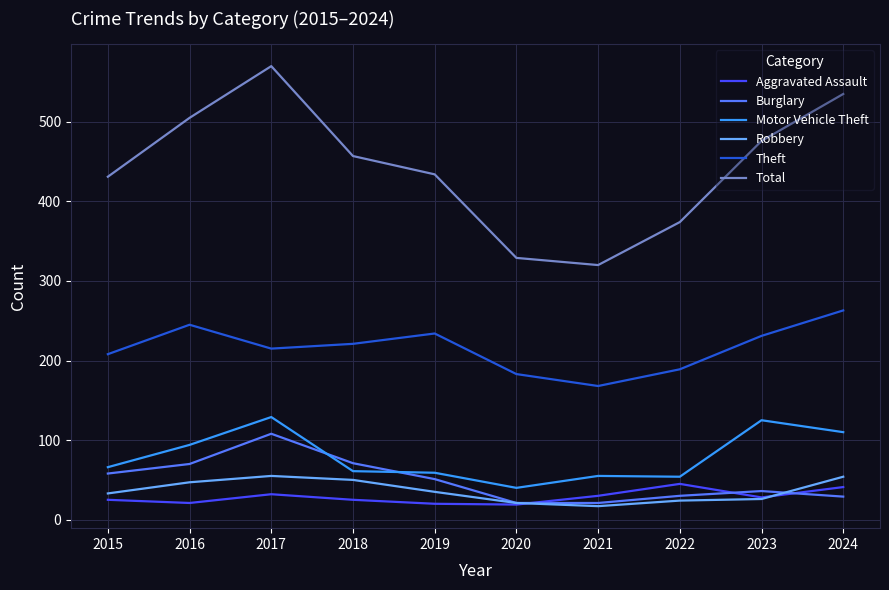

What are all the series names shown in the legend?

Aggravated Assault, Burglary, Motor Vehicle Theft, Robbery, Theft, Total